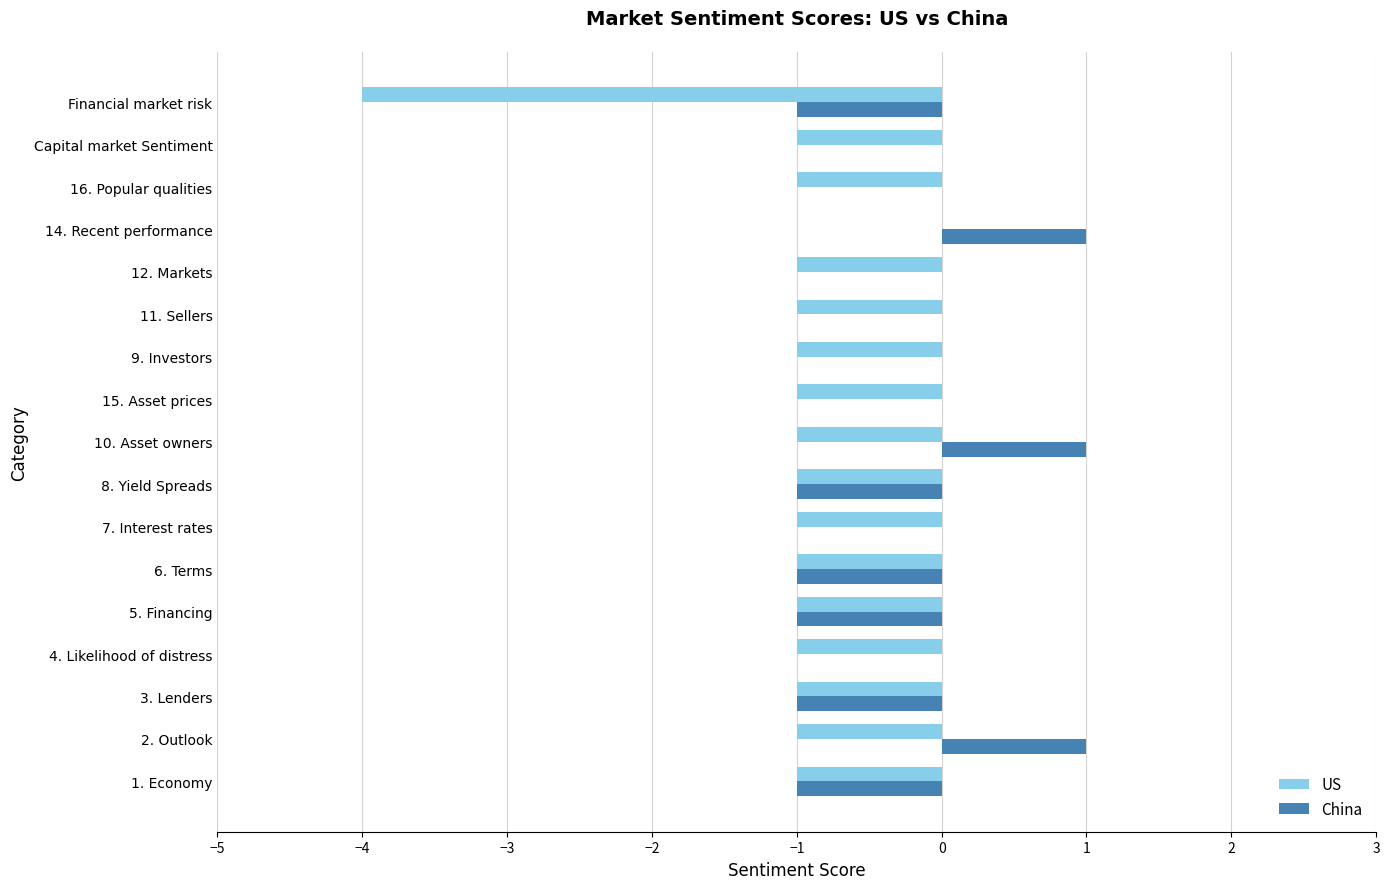

How many distinct data groups are displayed?

2